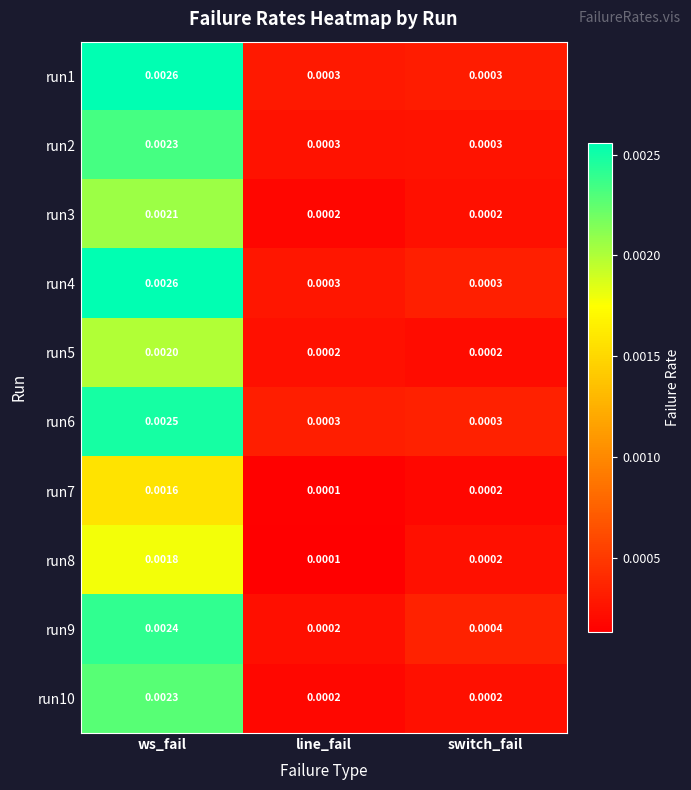

Is the value of run3 at ws_fail greater than the value of run2 at line_fail?

Yes